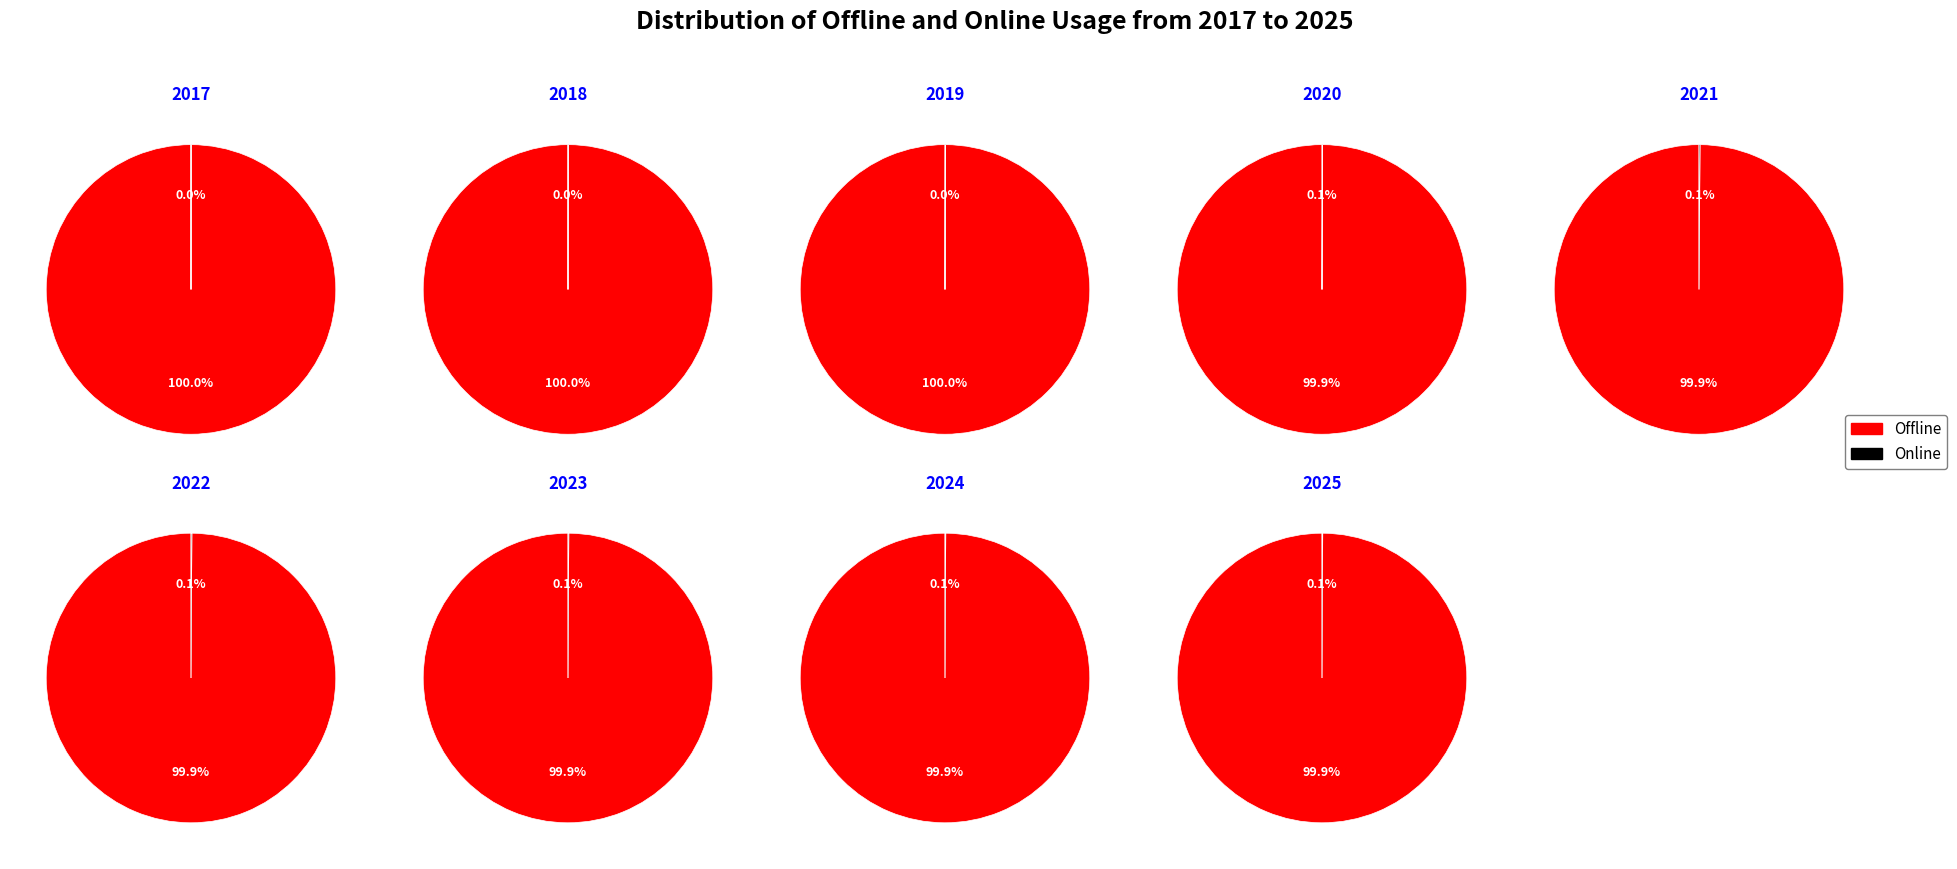

Is it true that 8 is 2% of the pie?

False